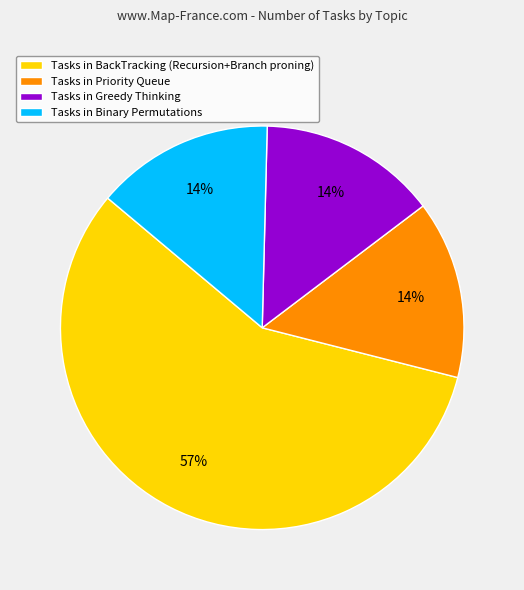

To the nearest percent, what is the difference between the largest and smallest slice percentages?

43%